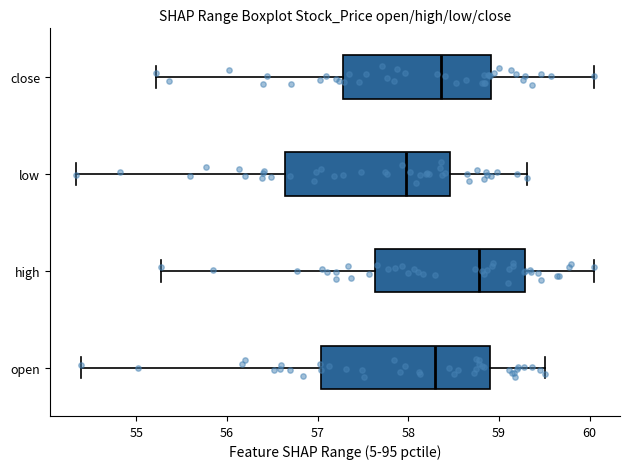

Which box's median line is the furthest to the left?

low